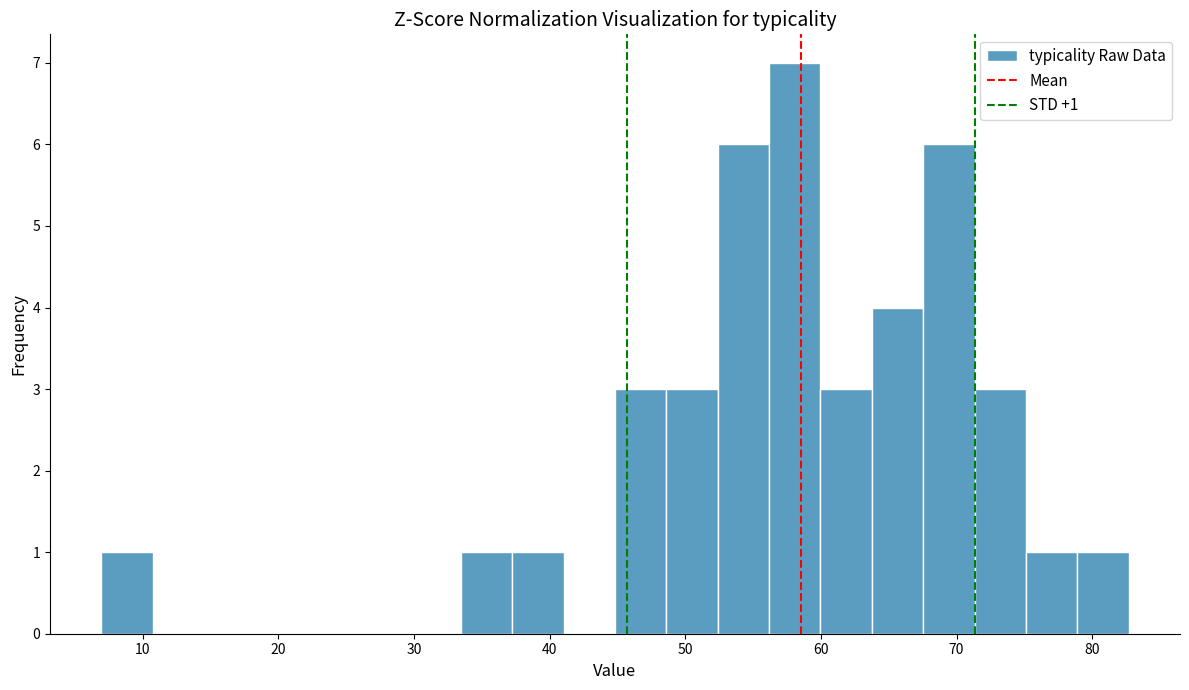

Read against the x-axis, roughly where is the centre of the tallest bar?

58